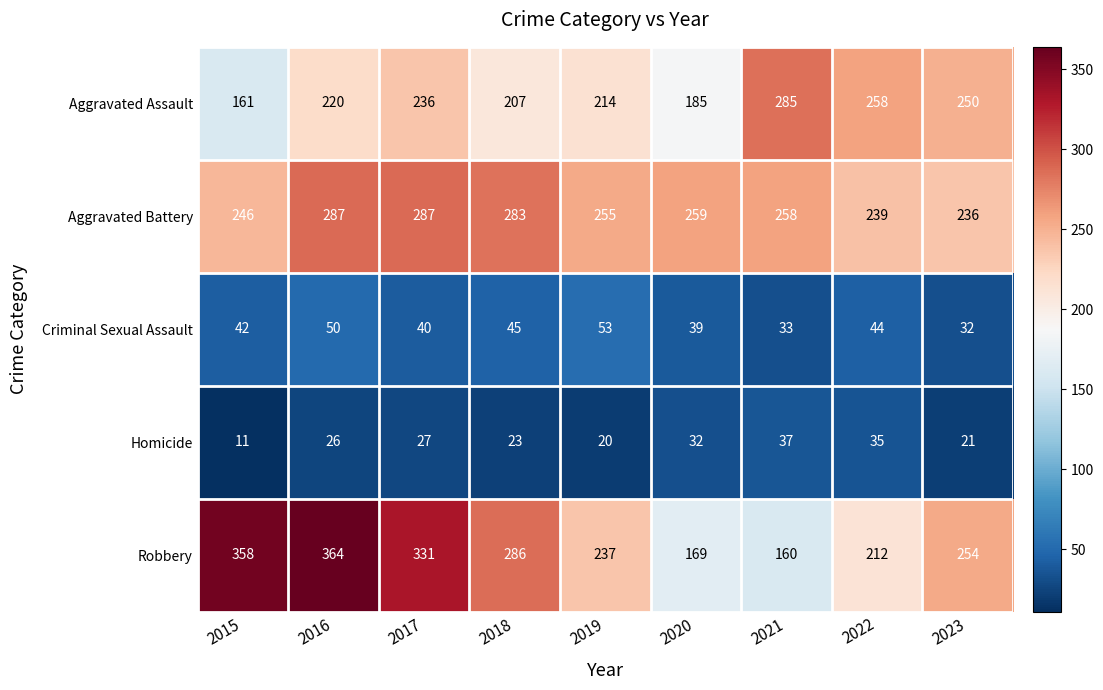

Rank the series by their maximum value, from highest to lowest.

Robbery, Aggravated Battery, Aggravated Assault, Criminal Sexual Assault, Homicide